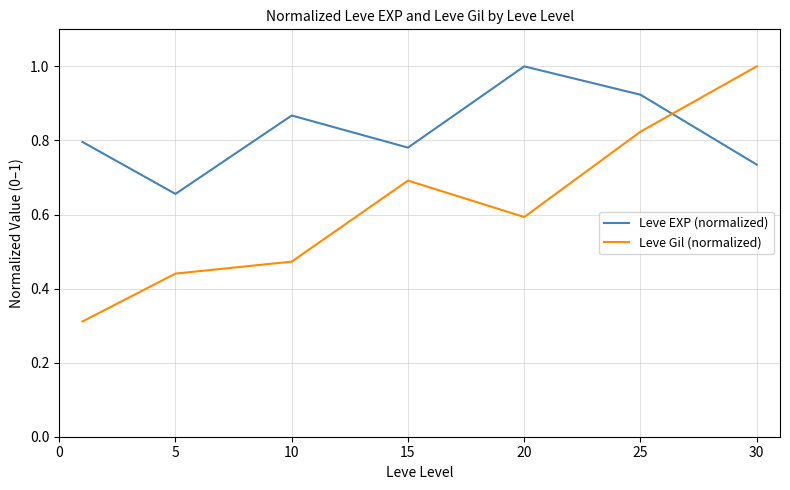

Rank the series by their average value, from highest to lowest.

Leve EXP (normalized), Leve Gil (normalized)